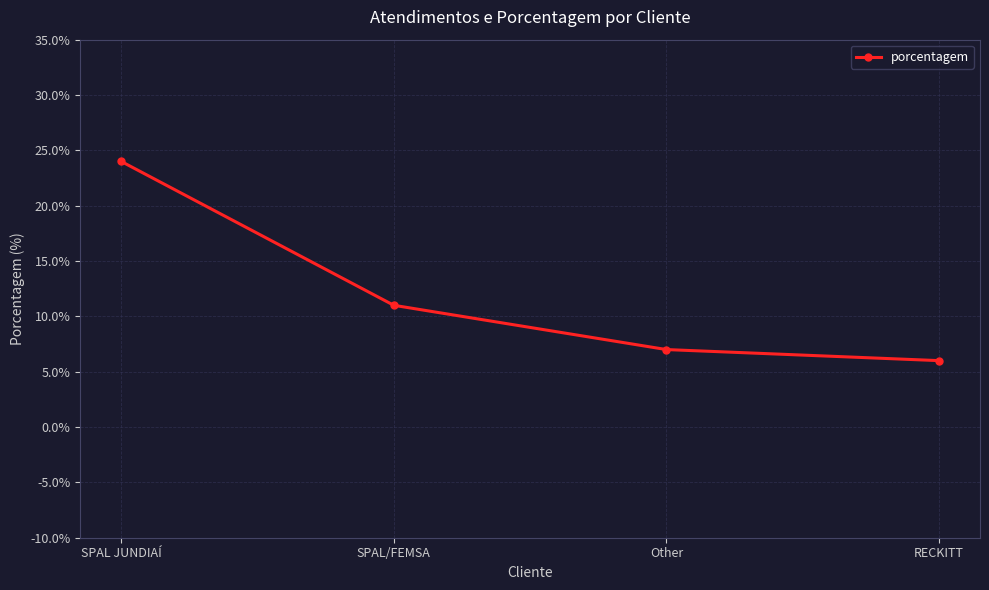

Does the chart display data point markers on the line(s)?

Yes